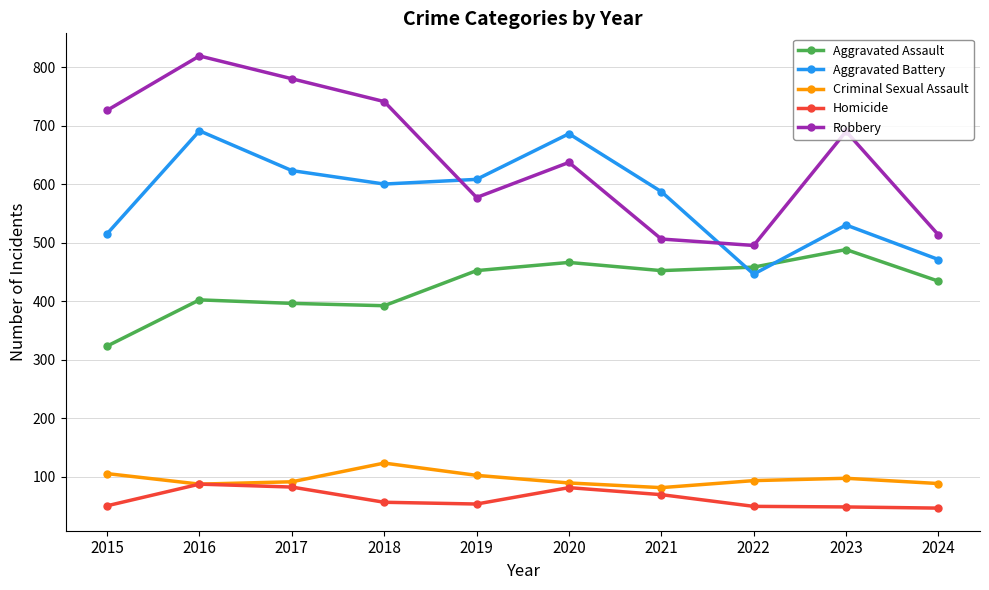

What is the total value across all series at 2018?

1912